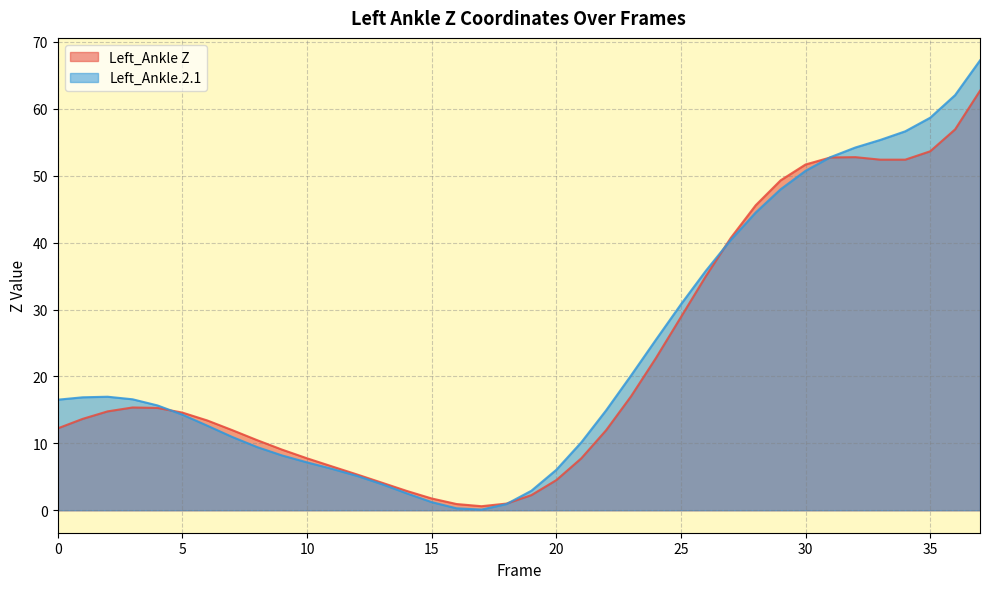

At which category does the chart reach its minimum across all series?

17